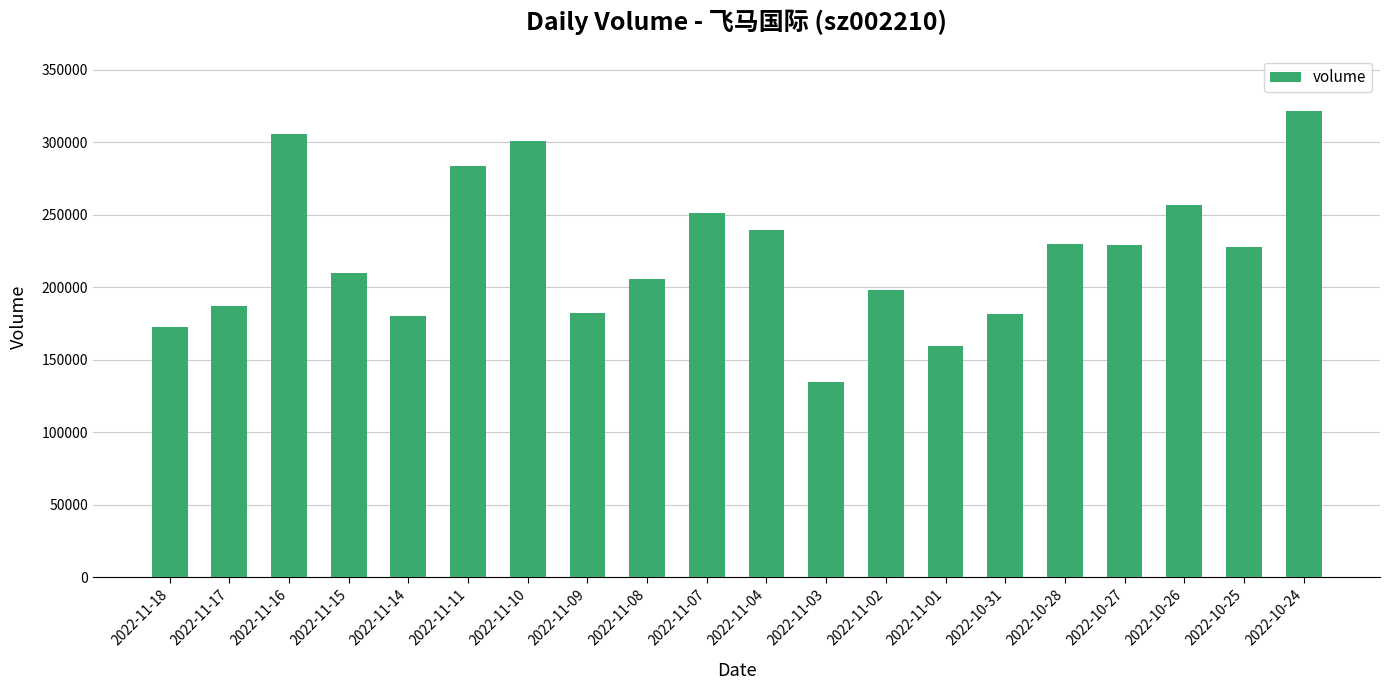

What is the greatest value displayed?

321865